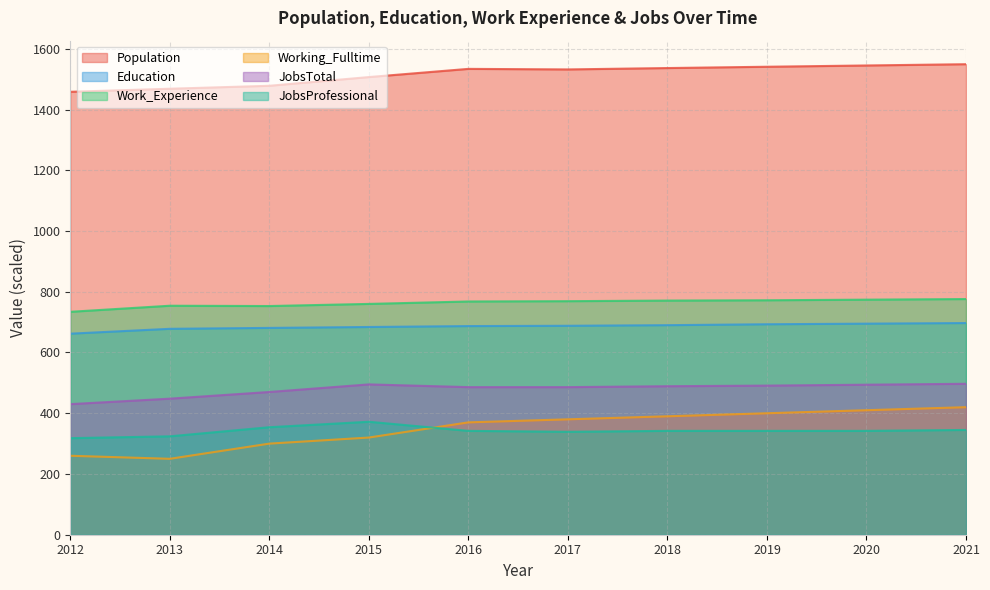

Which has a higher value, 2018 or 2014?

2018